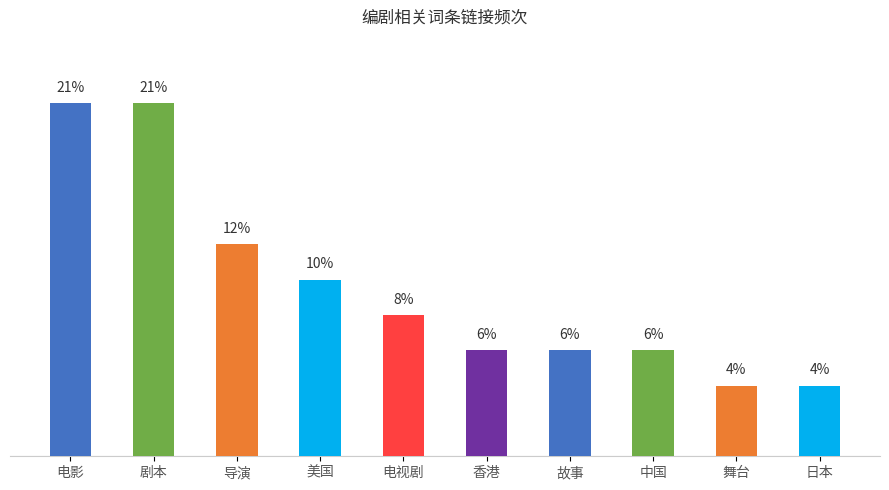

What is the greatest value displayed?

20.8